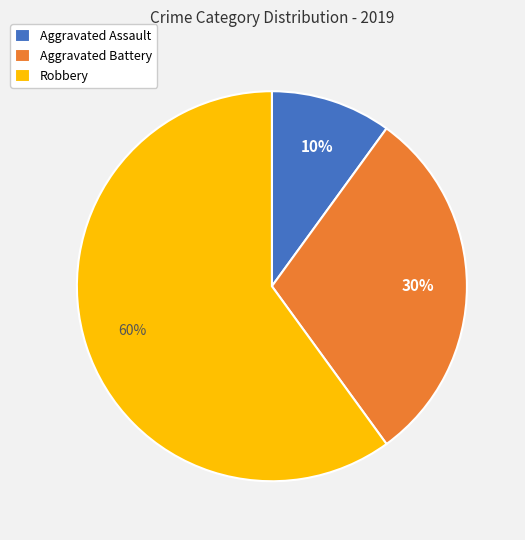

What percentage is the Robbery slice, to the nearest percent?

60%